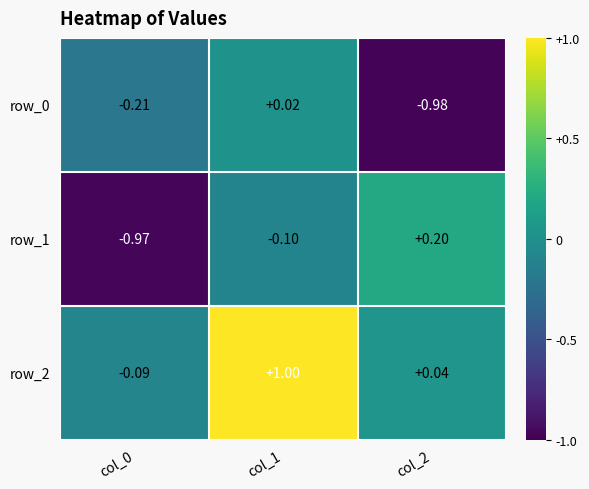

At which category is the sum across all series the highest?

col_1